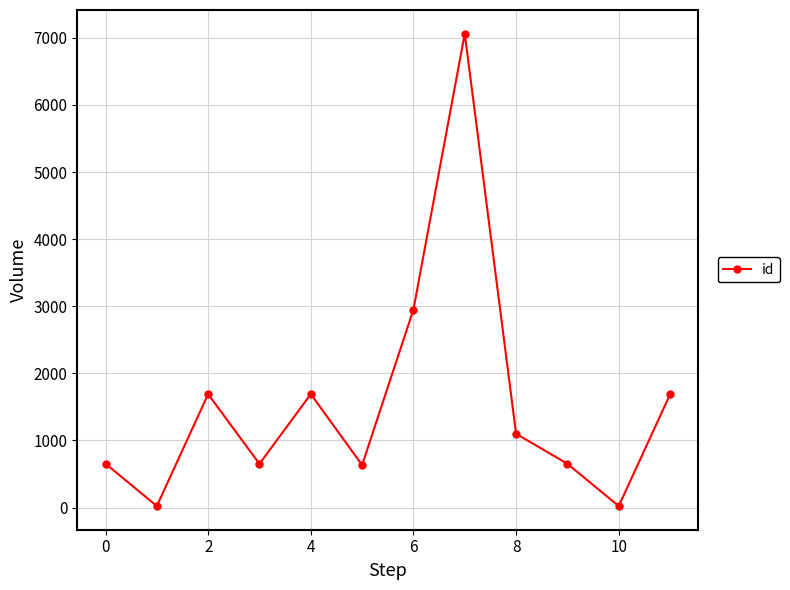

Count the number of data series in this chart.

1